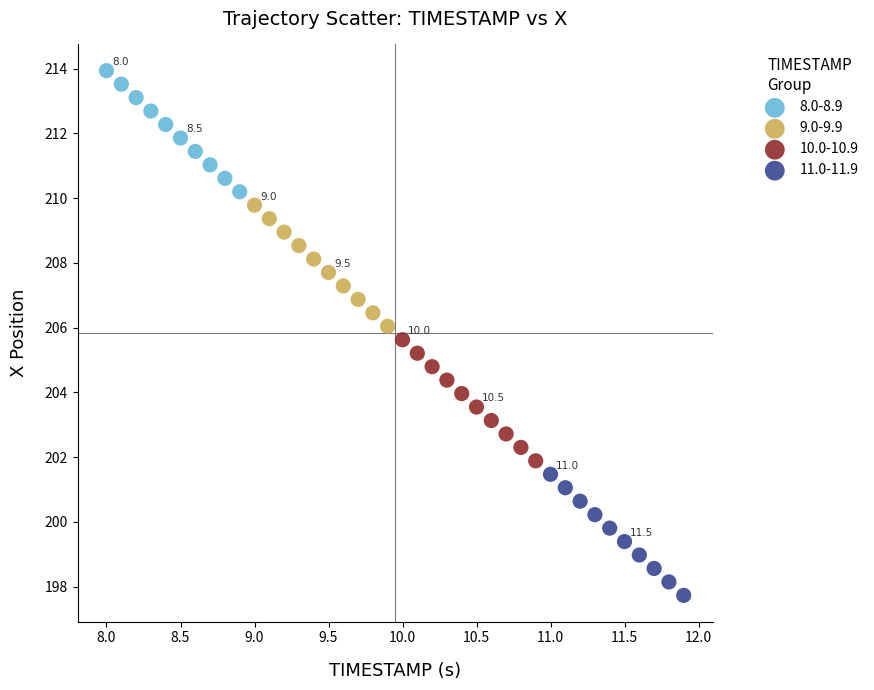

Which series reaches the maximum Y coordinate?

8.0-8.9